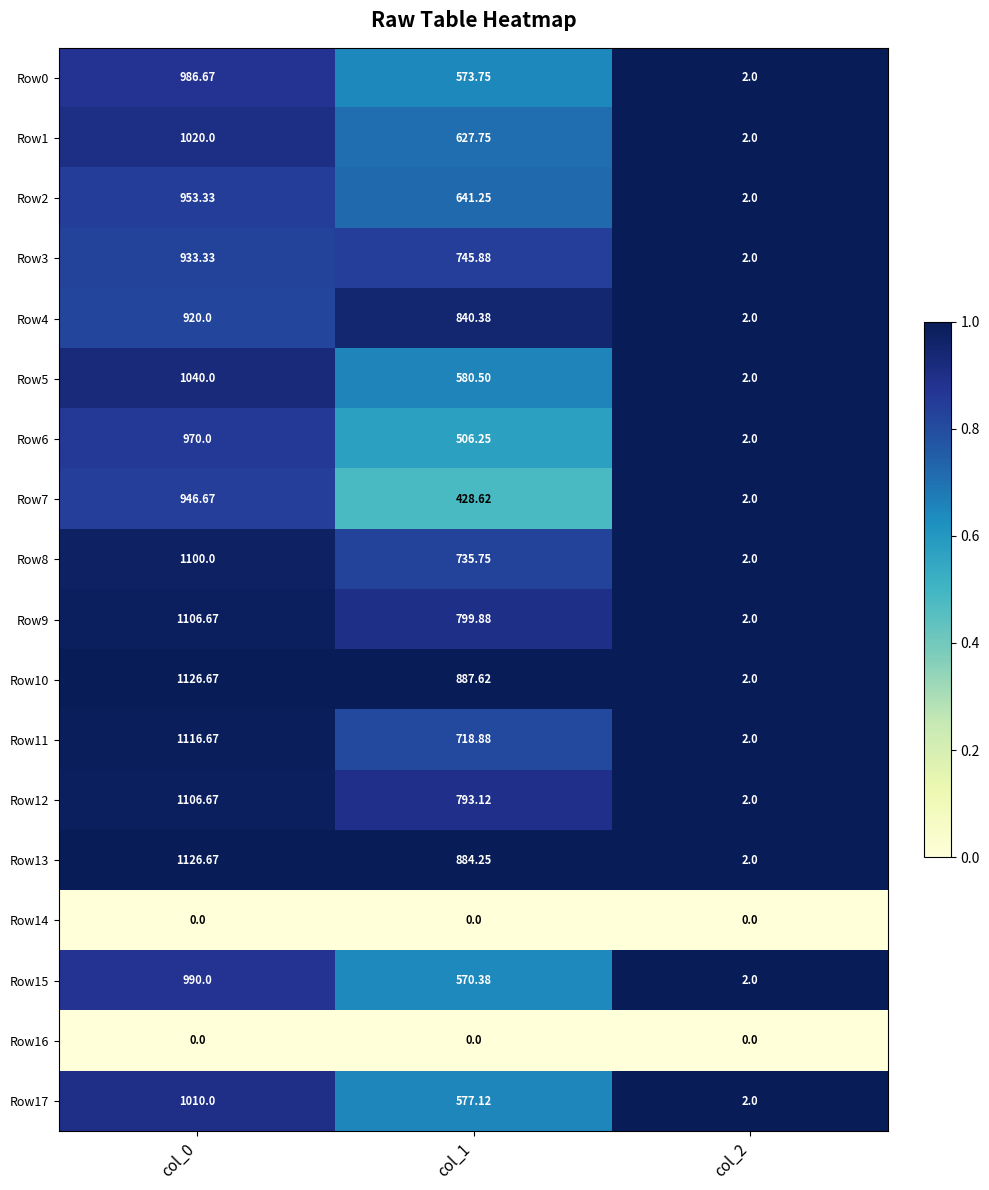

Is the value of Row14 at col_1 greater than the value of Row15 at col_1?

No